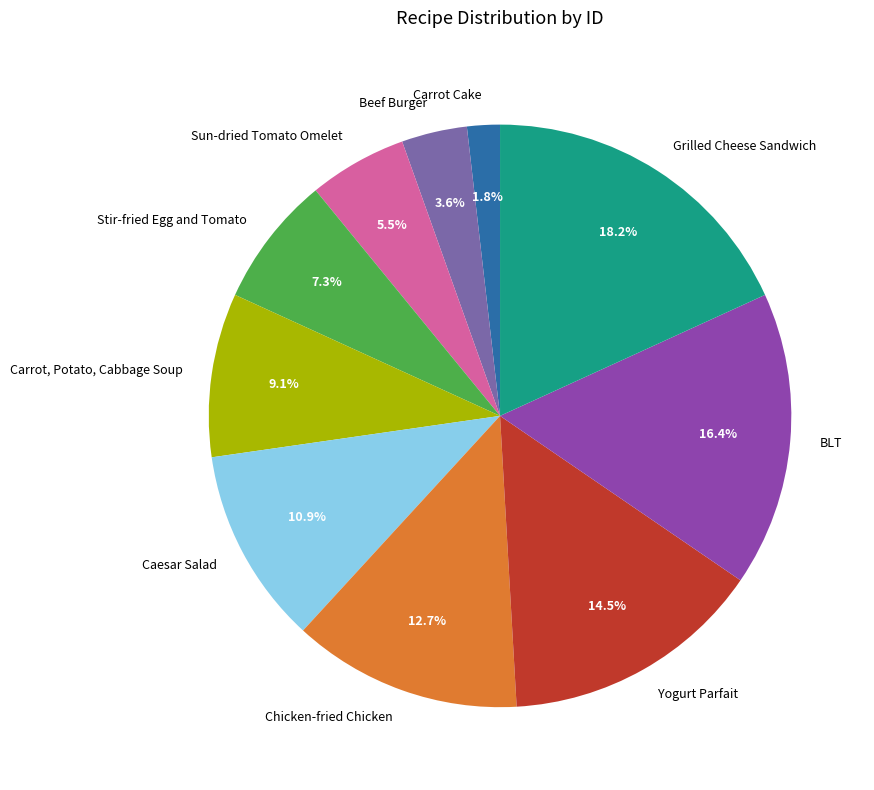

What percentage is the Carrot, Potato, Cabbage Soup slice, to the nearest percent?

9%